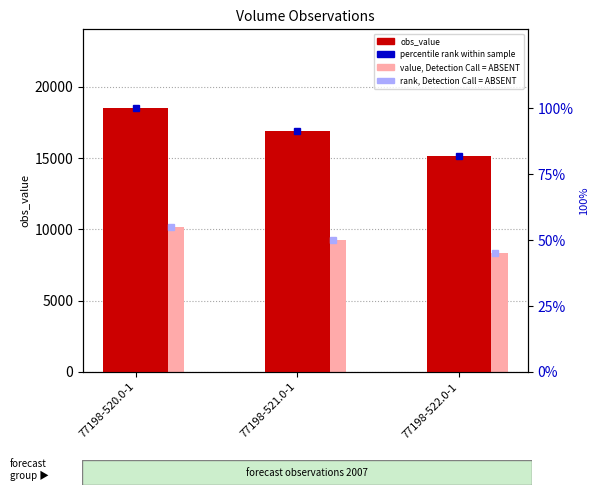

The value of obs_value at 77198-520.0-1 is 5936.9. True or false?

False